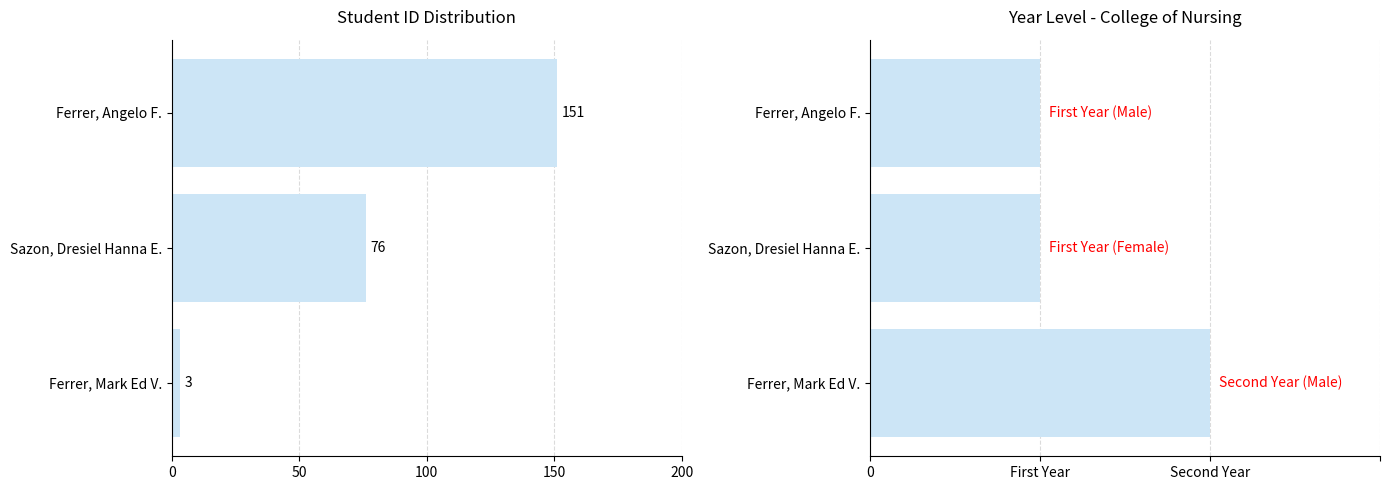

What is the maximum value shown in the chart?

151